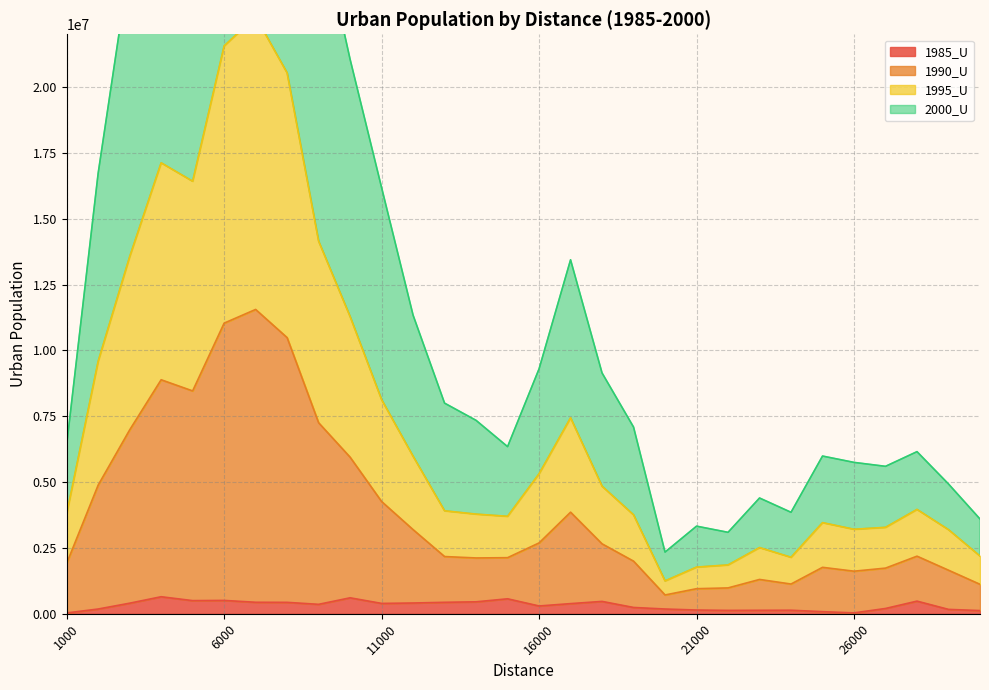

What are all the series names shown in the legend?

1985_U, 1990_U, 1995_U, 2000_U